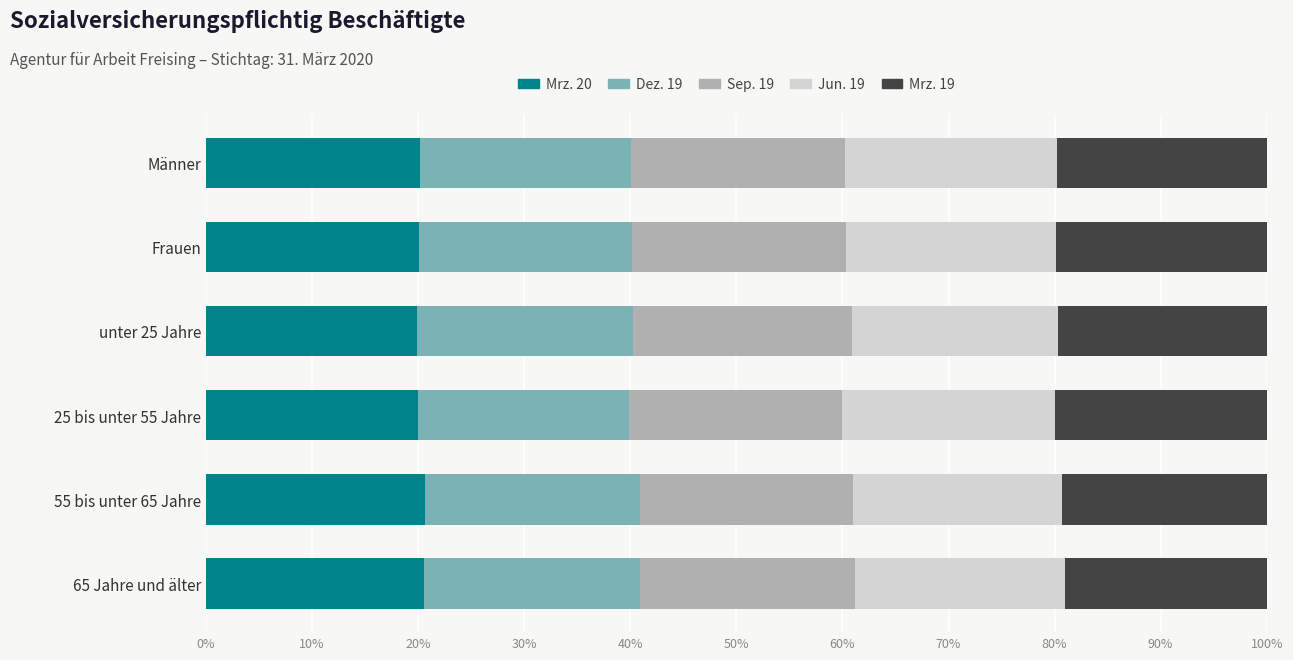

What is the maximum value for Mrz. 20?

20.7